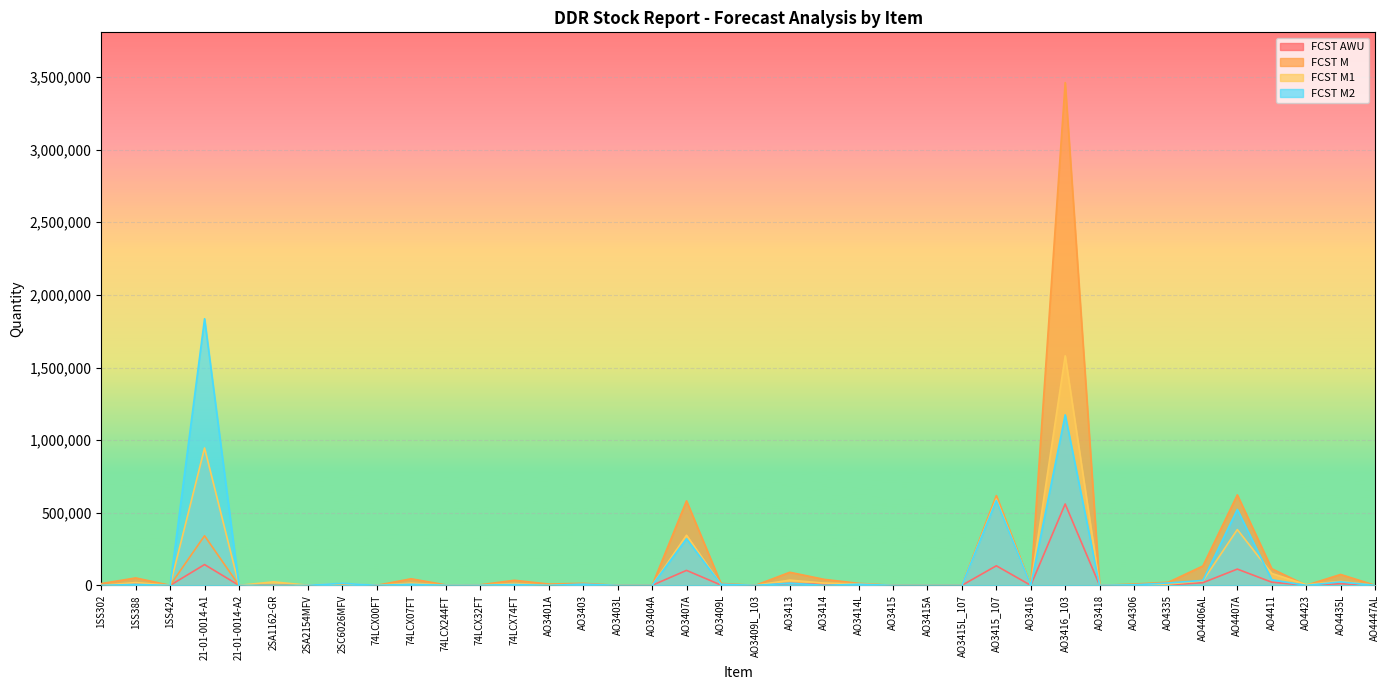

Rank the series by their maximum value, from highest to lowest.

FCST M, FCST M2, FCST M1, FCST AWU